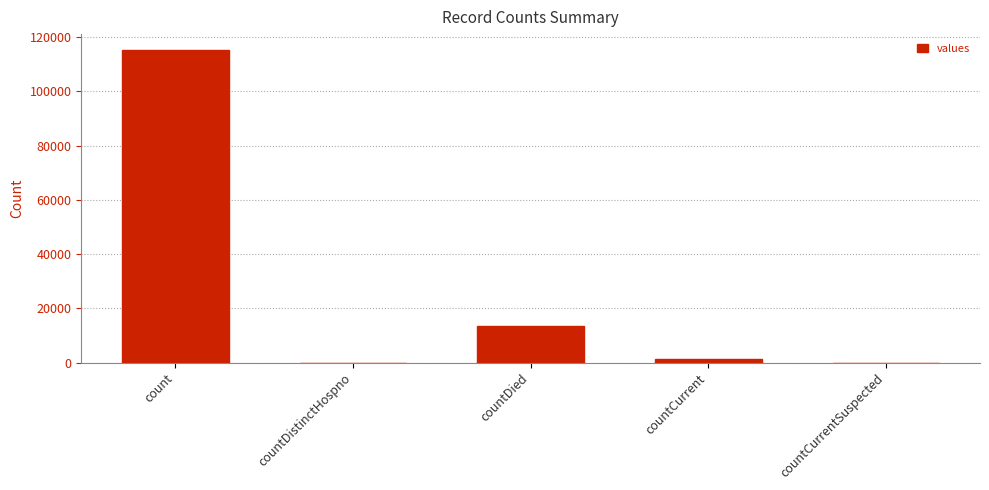

The value at countDied is 7803. True or false?

False